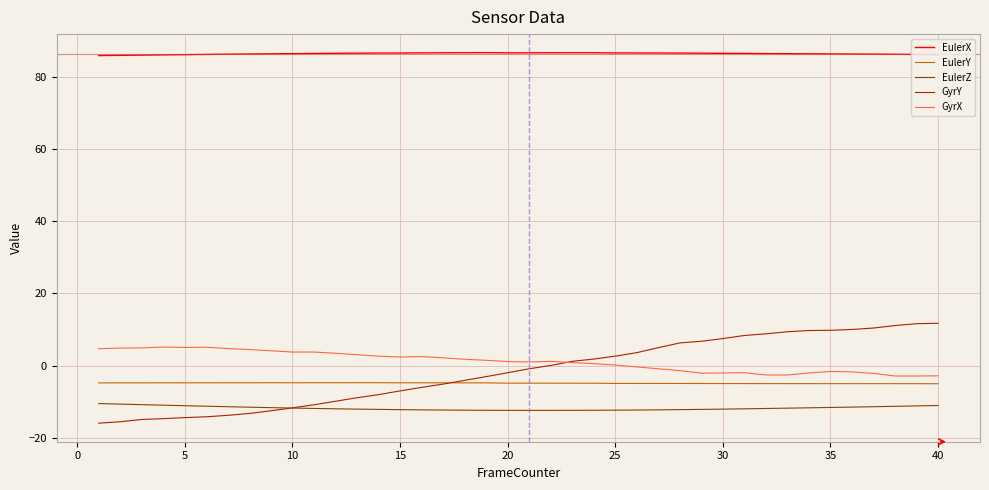

Which series has the largest range (max minus min)?

GyrY